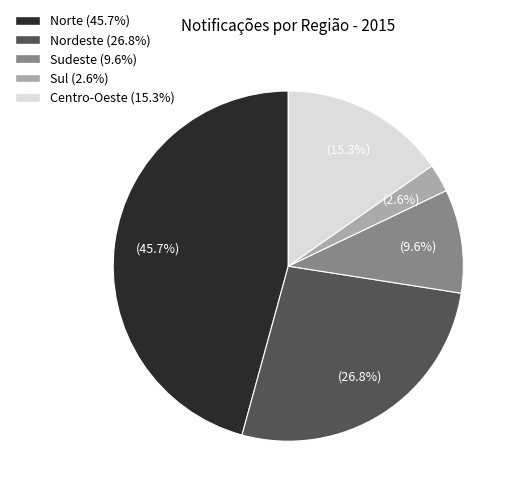

Does Sudeste account for over 50% of the chart?

No